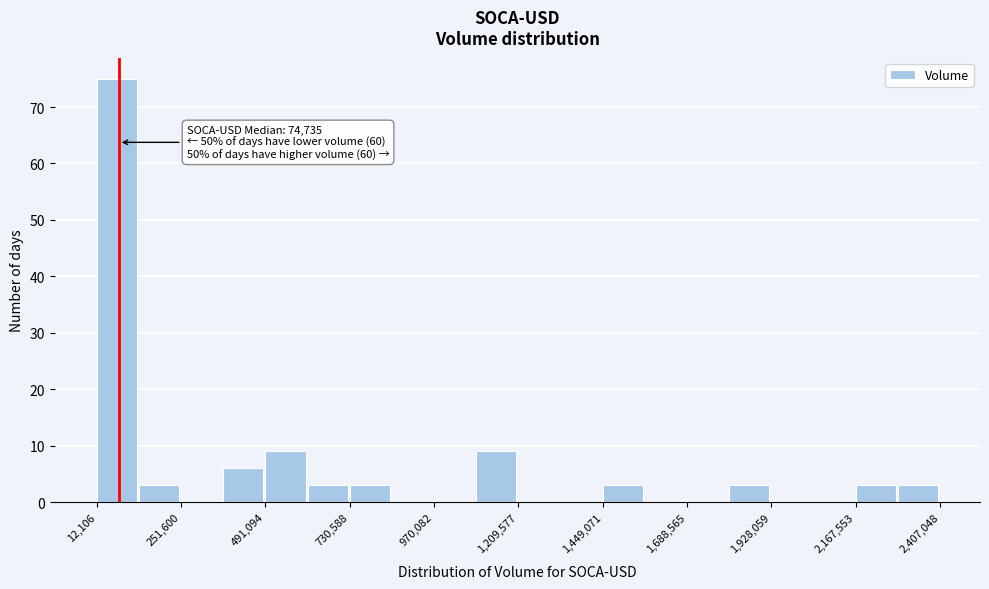

Around what value on the x-axis is the tallest bar? Give the approximate position of its centre, as read against the axis.

50000